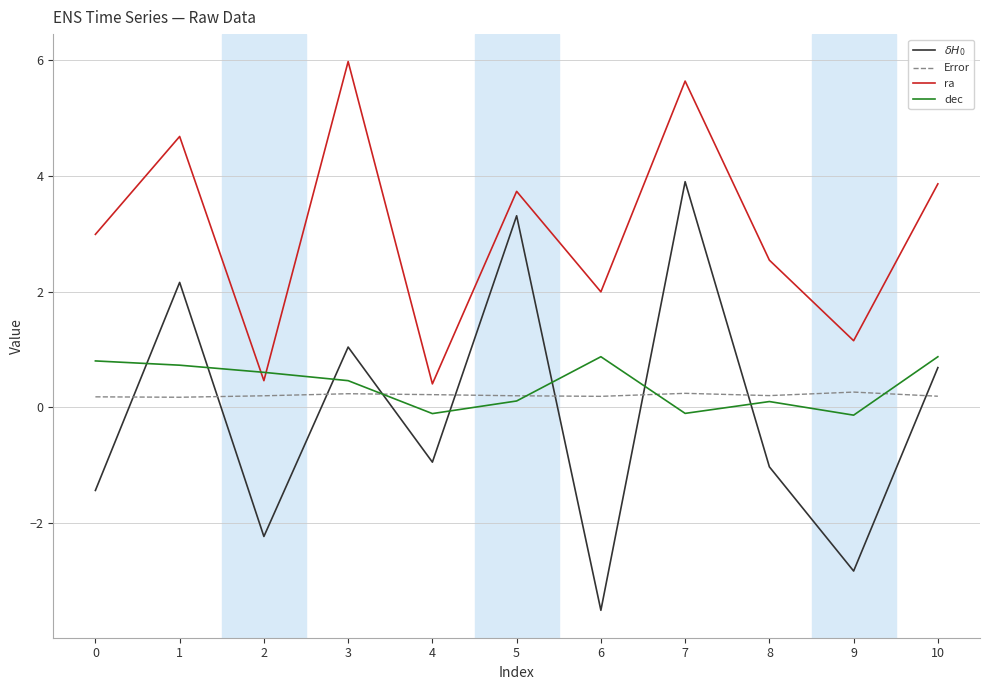

At which category is the sum across all series the highest?

7